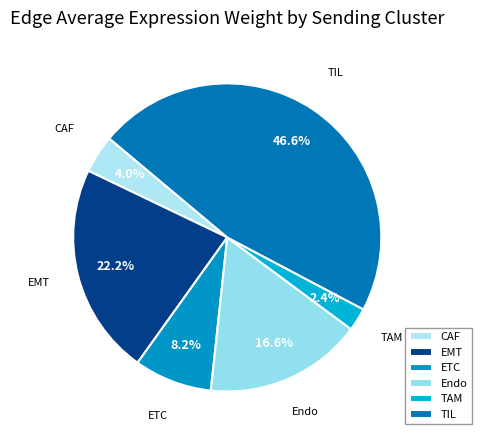

How many slices are in this pie chart?

6